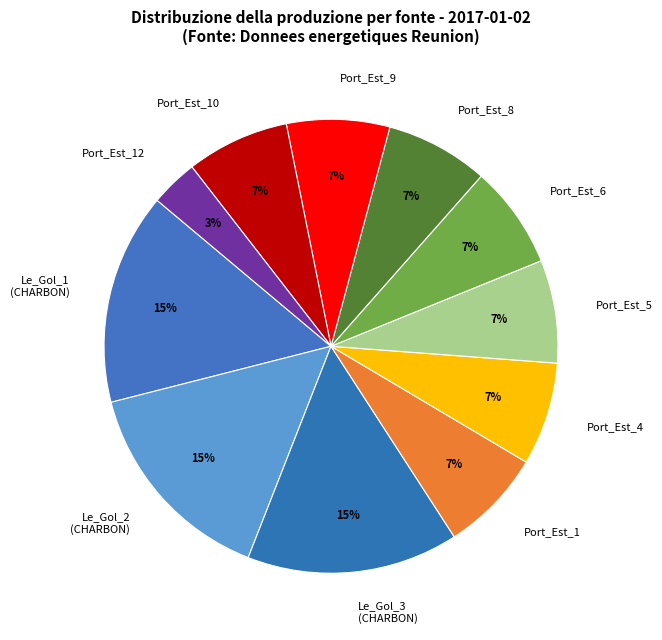

To the nearest percent, what is the average slice percentage?

9%